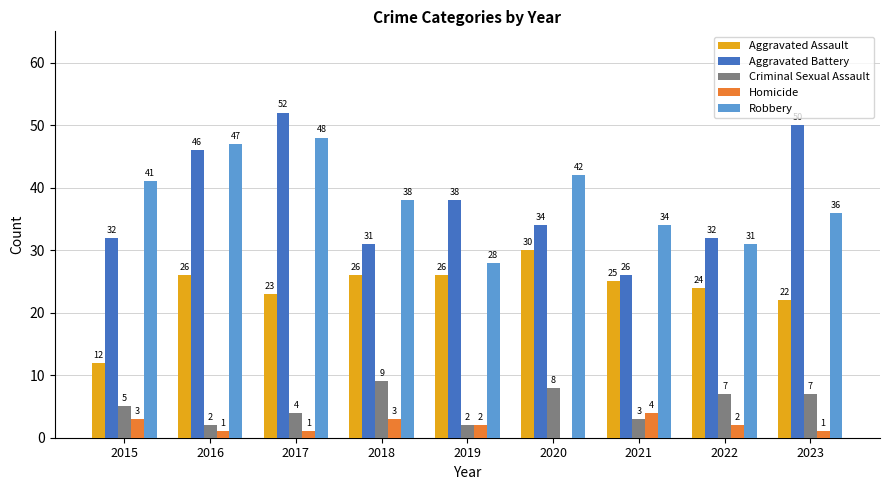

Which series has the largest total across all categories?

Robbery